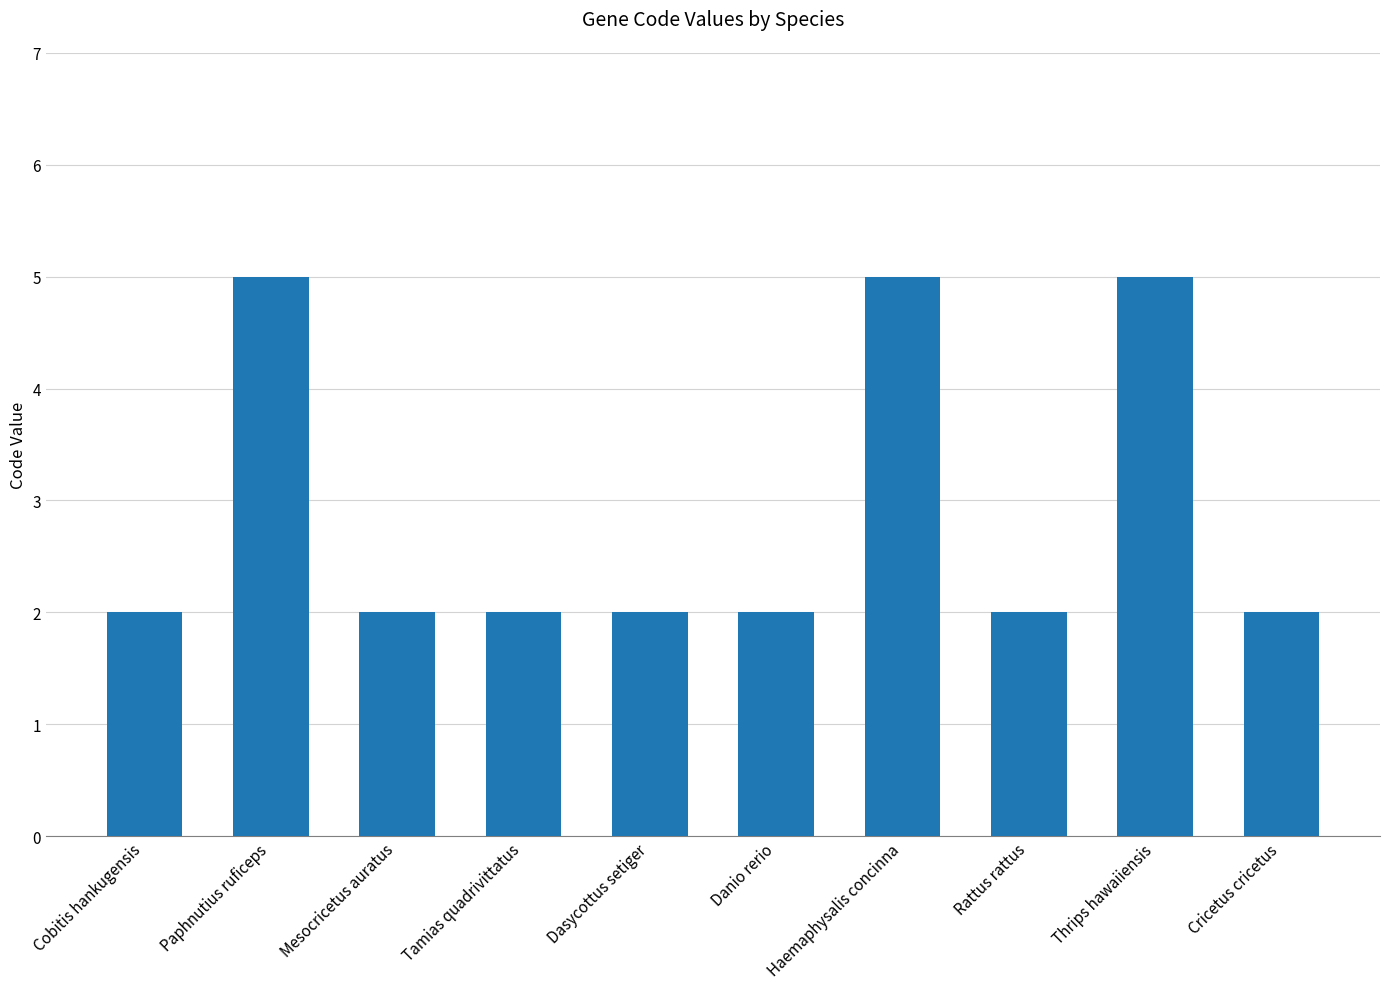

What is the change in value from Tamias quadrivittatus to Thrips hawaiiensis?

+3